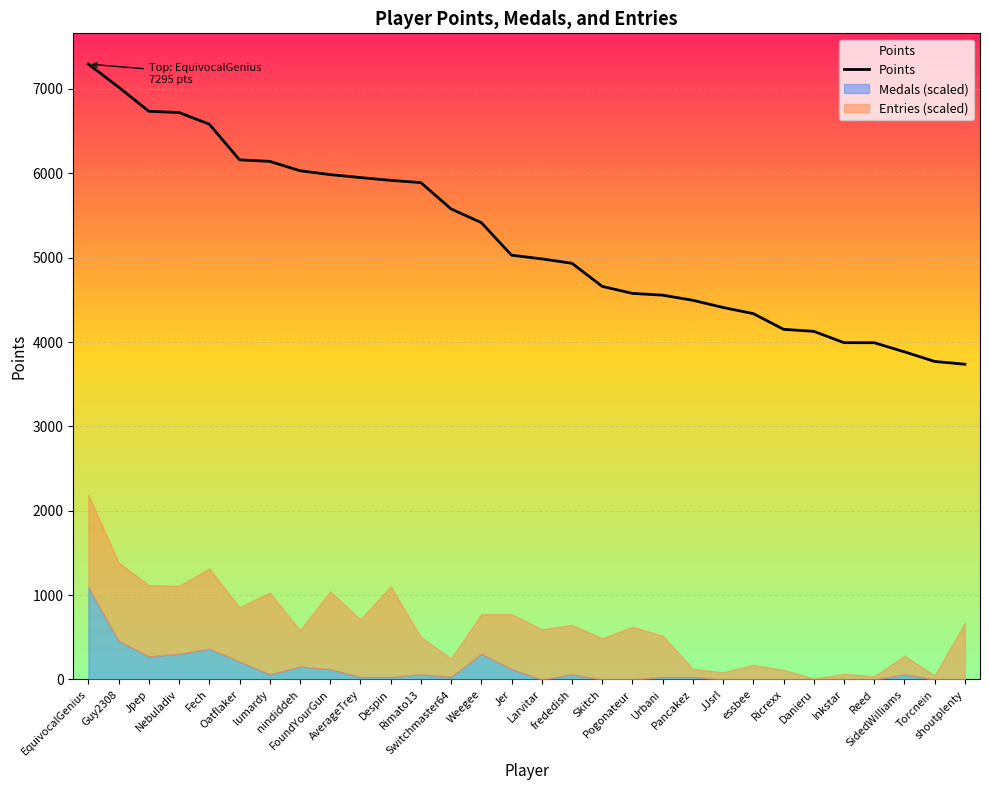

True or false: the data shows 6142 at lumardy.

True